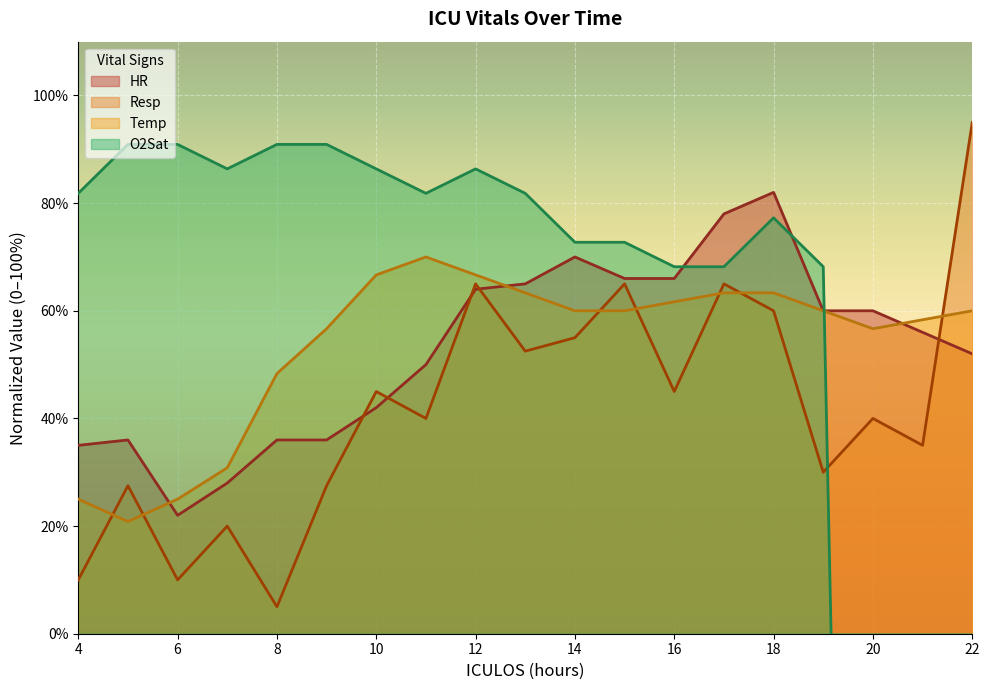

The O2Sat series shows 129.9 at 9. True or false?

False